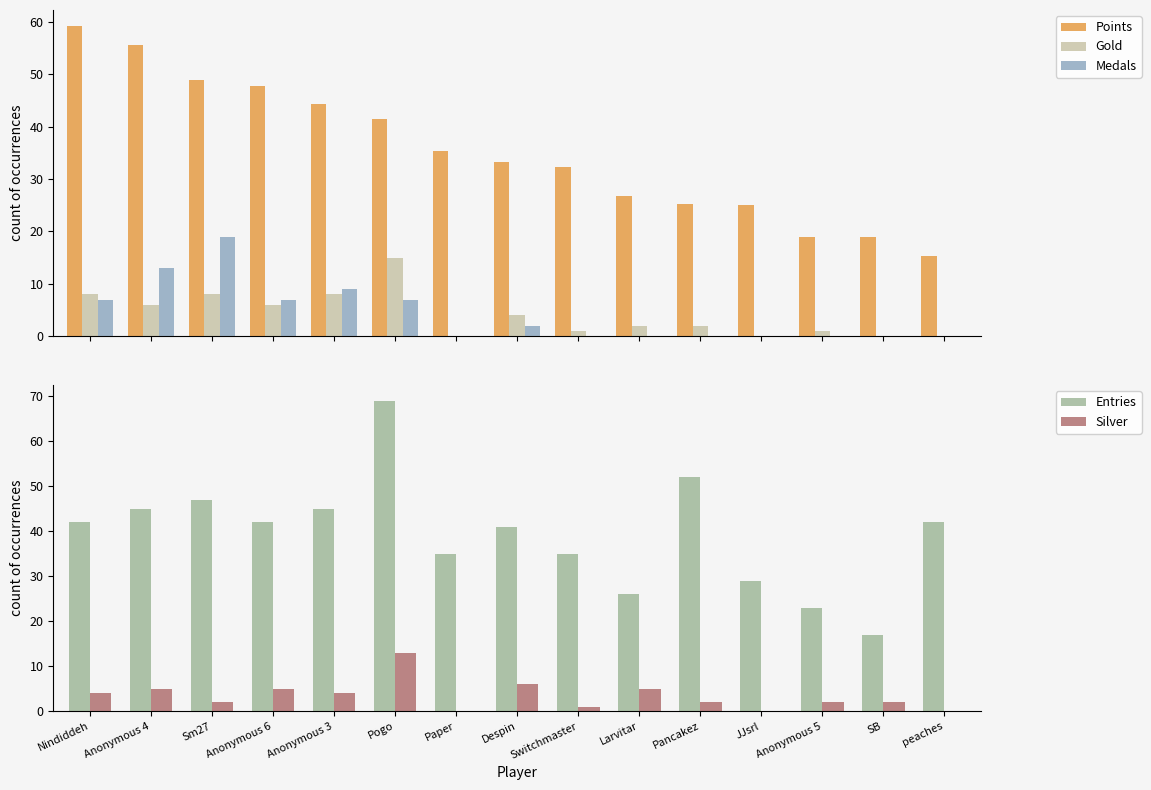

Reading left to right, list all the values displayed in this chart.

Points: 59.3	55.6	48.9	47.7	44.3	41.4	35.3	33.2	32.2	26.7	25.2	25.0	18.9	18.9	15.4
Gold: 8.0	6.0	8.0	6.0	8.0	15.0	0.0	4.0	1.0	2.0	2.0	0.0	1.0	0.0	0.0
Medals: 7.0	13.0	19.0	7.0	9.0	7.0	0.0	2.0	0.0	0.0	0.0	0.0	0.0	0.0	0.0
Entries: 42.0	45.0	47.0	42.0	45.0	69.0	35.0	41.0	35.0	26.0	52.0	29.0	23.0	17.0	42.0
Silver: 4.0	5.0	2.0	5.0	4.0	13.0	0.0	6.0	1.0	5.0	2.0	0.0	2.0	2.0	0.0